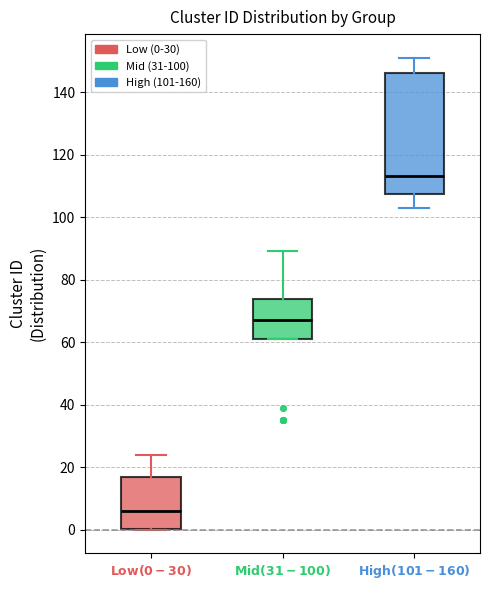

Which box's median line is the highest?

$\bf{High (101-160)}$